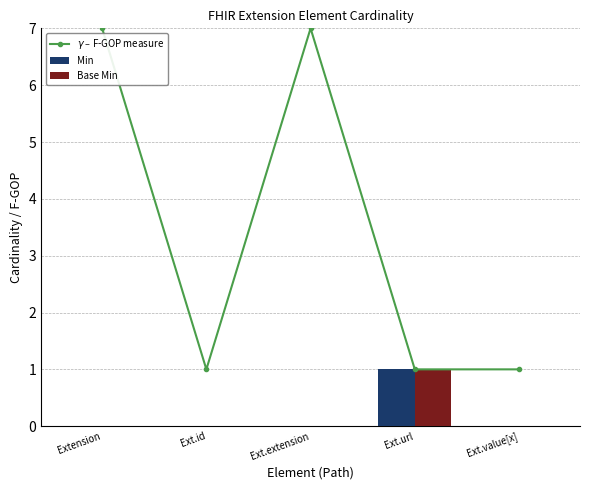

What is the label of the 1st bar from the right?

Ext.value[x]